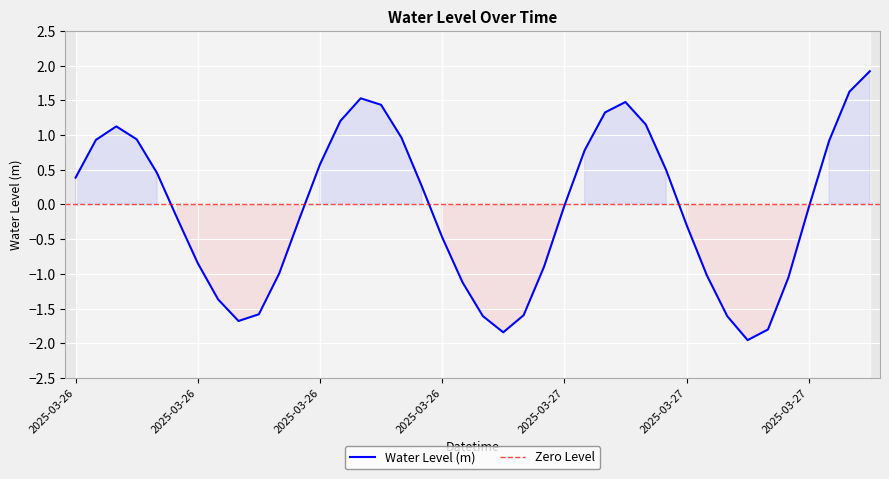

Rank the categories by value from lowest to highest.

2025-03-27 09:00, 2025-03-26 21:00, 2025-03-27 10:00, 2025-03-26 08:00, 2025-03-27 08:00, 2025-03-26 20:00, 2025-03-26 22:00, 2025-03-26 09:00, 2025-03-26 07:00, 2025-03-26 19:00, 2025-03-27 11:00, 2025-03-27 07:00, 2025-03-26 10:00, 2025-03-26 23:00, 2025-03-26 06:00, 2025-03-26 18:00, 2025-03-27 06:00, 2025-03-26 05:00, 2025-03-26 11:00, 2025-03-27 12:00, 2025-03-27 00:00, 2025-03-26 17:00, 2025-03-26 00:00, 2025-03-26 04:00, 2025-03-27 05:00, 2025-03-26 12:00, 2025-03-27 01:00, 2025-03-27 13:00, 2025-03-26 01:00, 2025-03-26 03:00, 2025-03-26 16:00, 2025-03-26 02:00, 2025-03-27 04:00, 2025-03-26 13:00, 2025-03-27 02:00, 2025-03-26 15:00, 2025-03-27 03:00, 2025-03-26 14:00, 2025-03-27 14:00, 2025-03-27 15:00